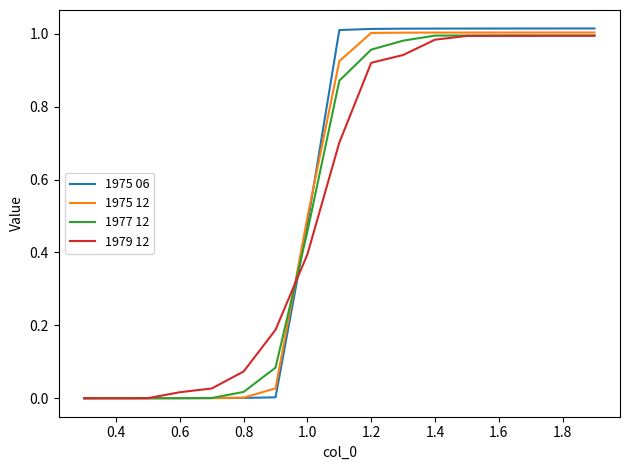

Which series has the widest spread of values?

1975 06